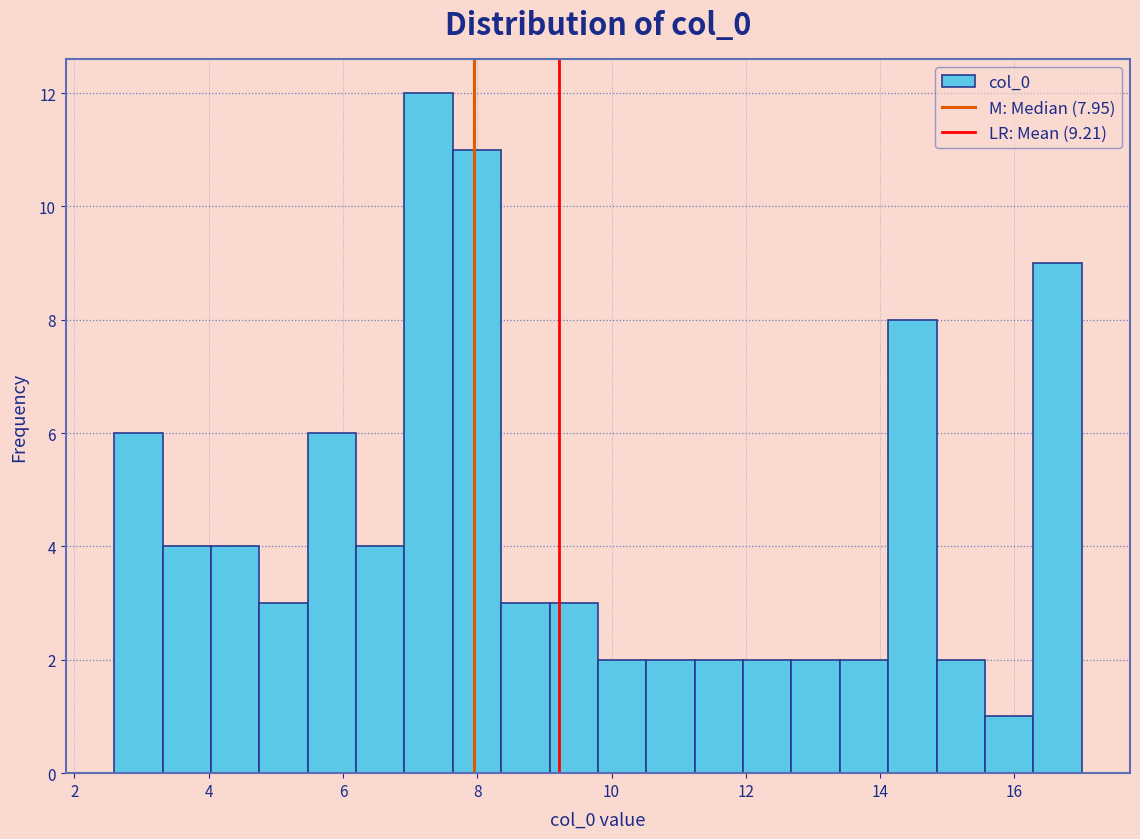

Read against the x-axis, roughly where is the centre of the tallest bar?

7.2